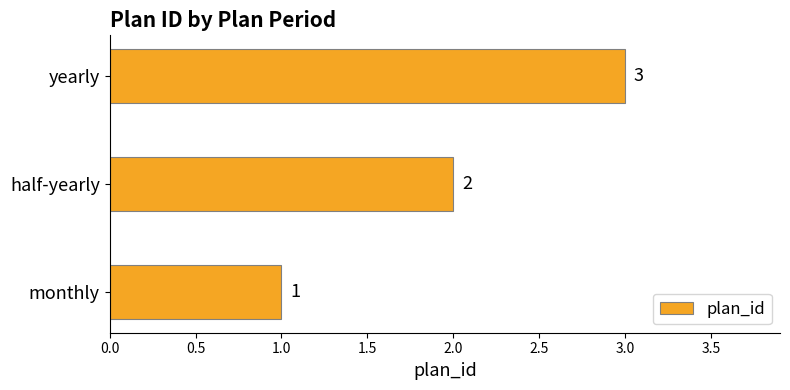

Where is the data nearest to the value 2?

half-yearly